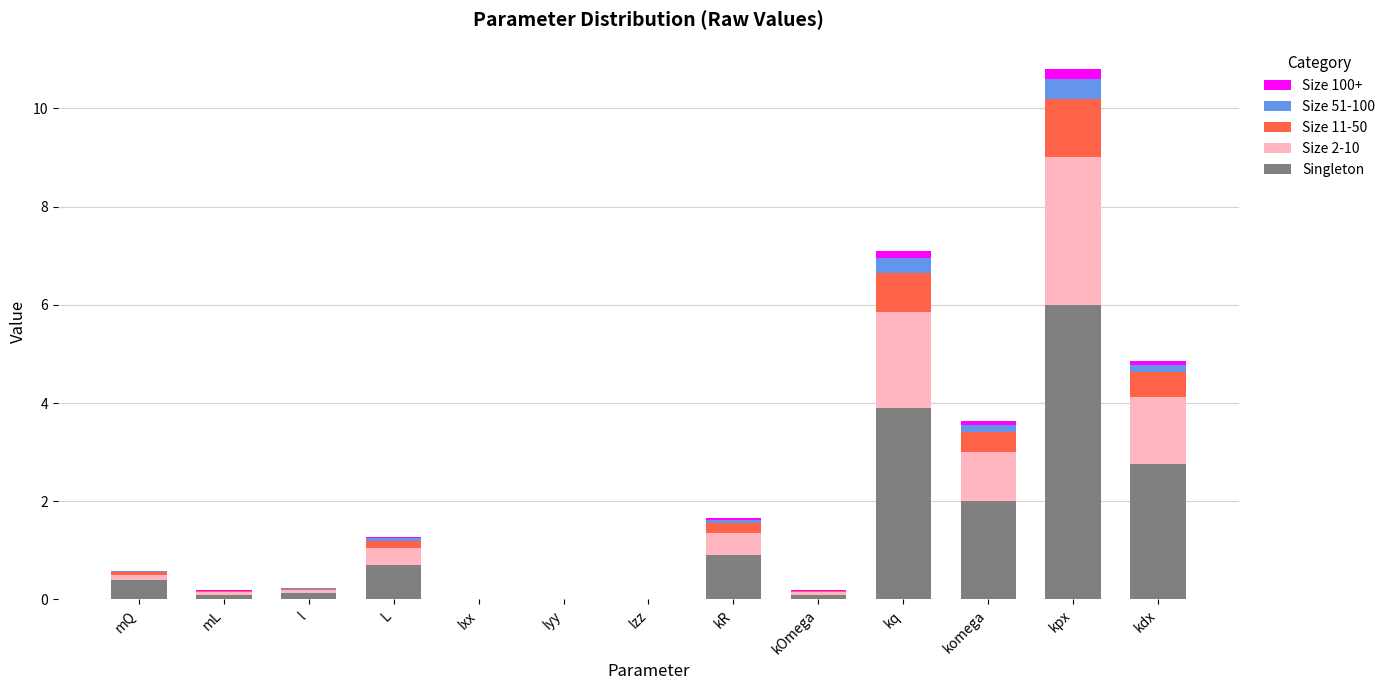

Which category has the highest value in the Singleton series?

kpx